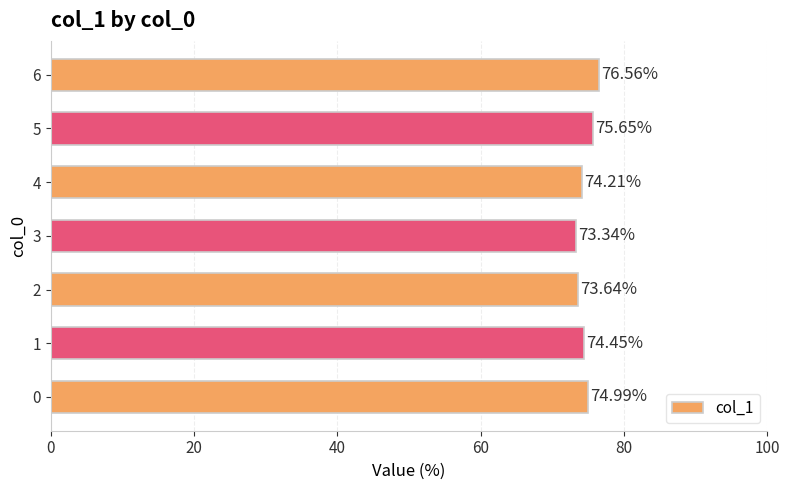

What is the maximum value shown in the chart?

76.6